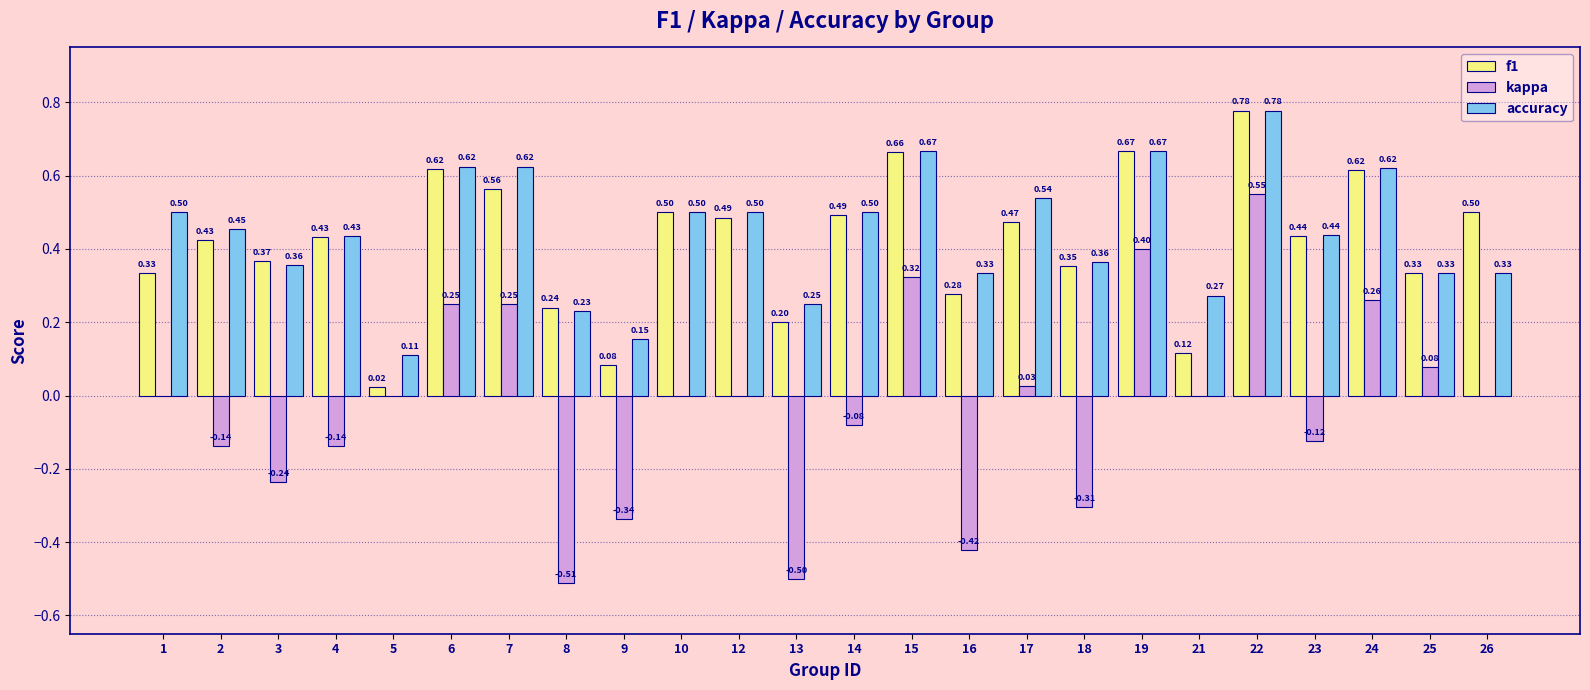

What is the total value across all series at 22?

2.1